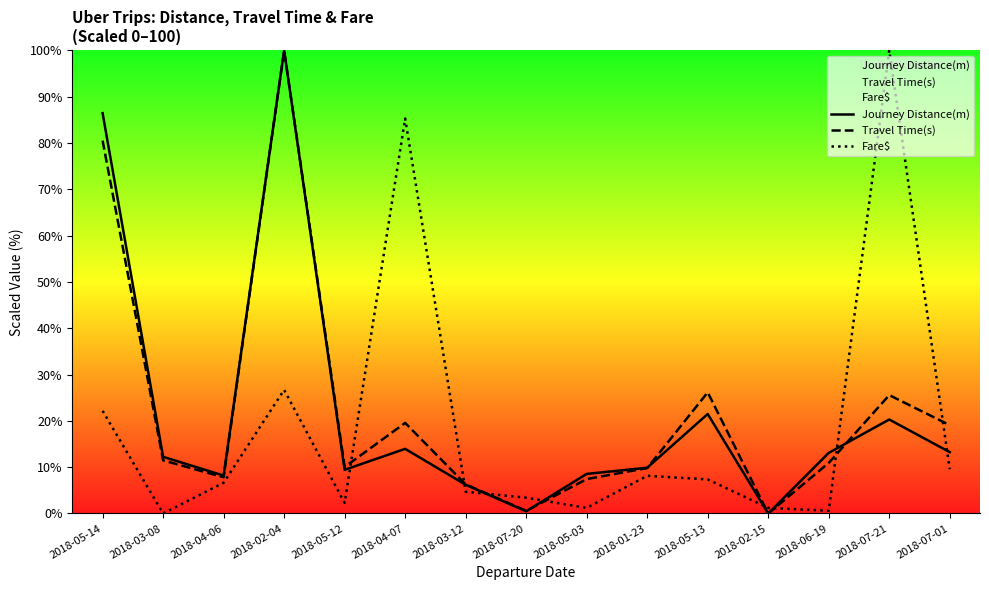

Rank the series at 2018-03-08 from lowest to highest value.

Fare$, Travel Time(s), Journey Distance(m)